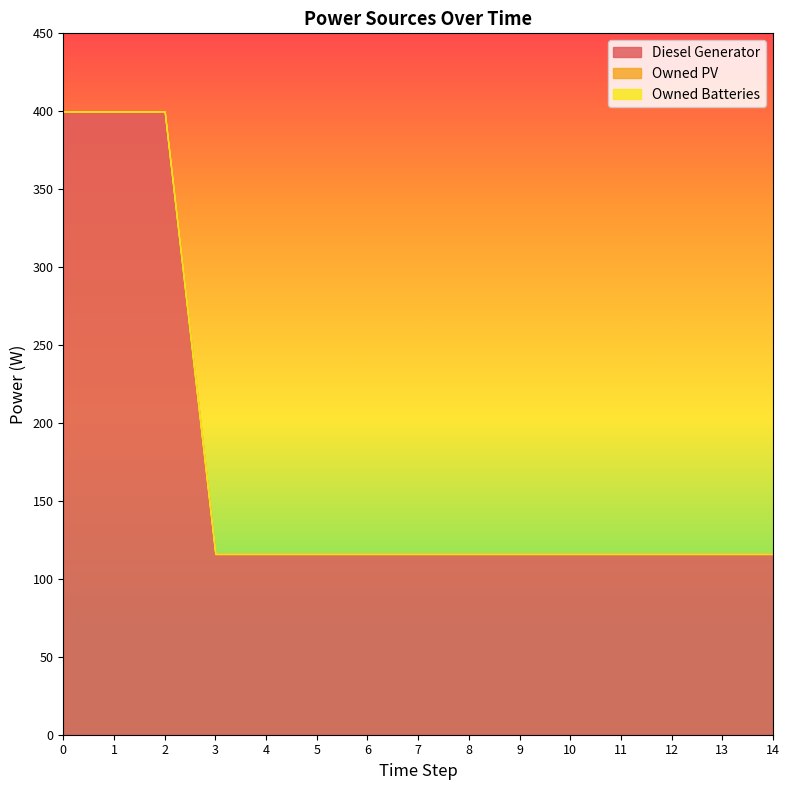

Reading left to right, list all the values displayed in this chart.

Diesel Generator: 400	400	400	116	116	116	116	116	116	116	116	116	116	116	116
Owned PV: 0	0	0	0	0	0	0	0	0	0	0	0	0	0	0
Owned Batteries: 0	0	0	0	0	0	0	0	0	0	0	0	0	0	0